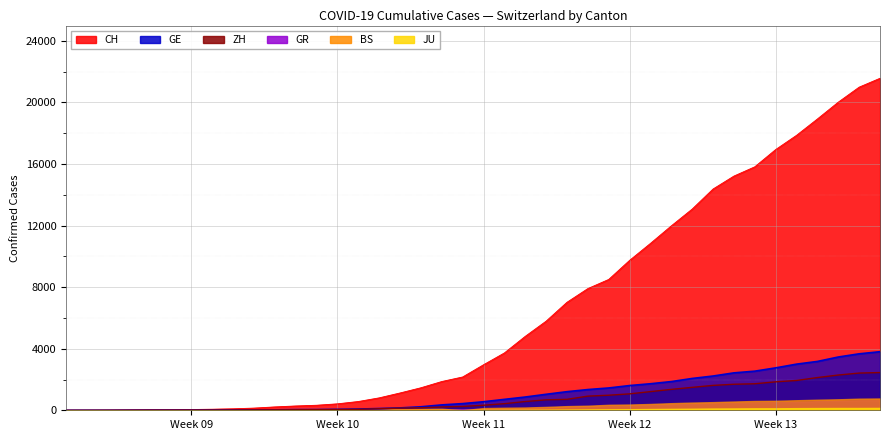

What is the difference between the maximum and second lowest values in the CH series?

21570